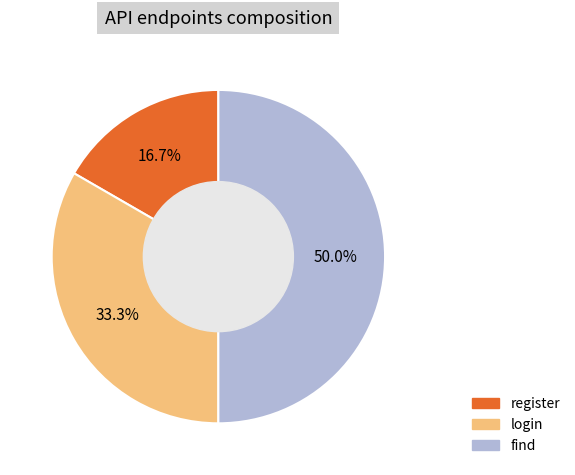

What is the ratio of the value at login to the value at find?

0.7